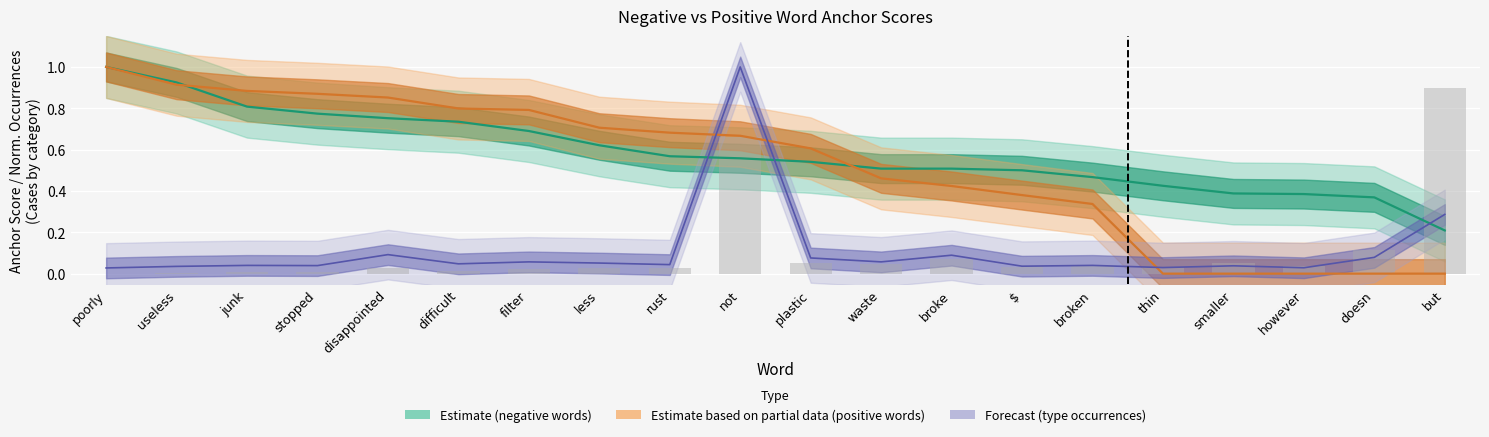

How many distinct data groups are displayed?

4